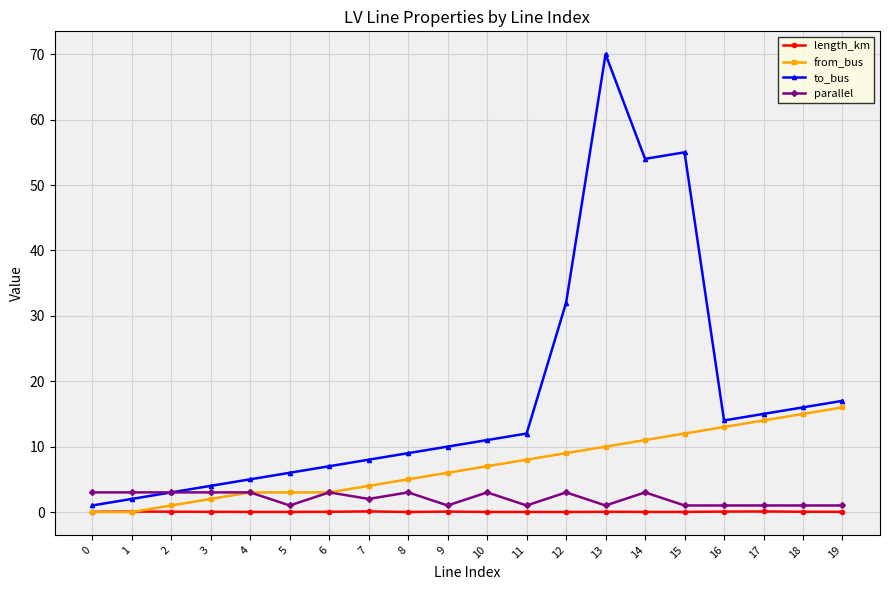

Count the number of categories in the chart.

20